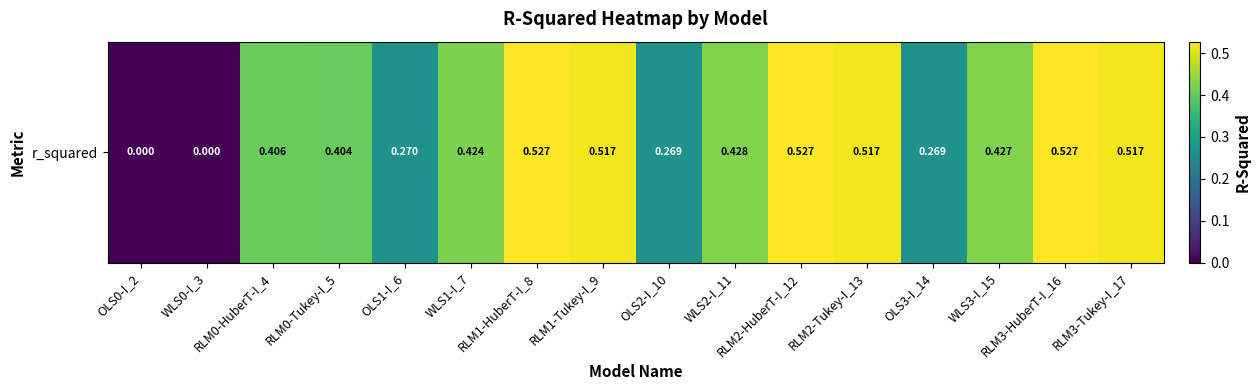

How many data points does each series have?

16